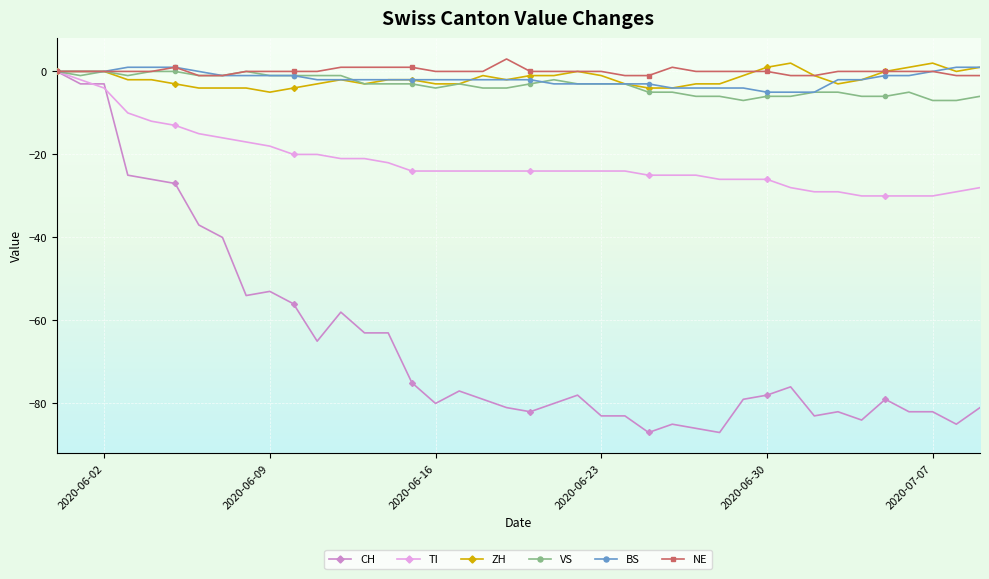

True or false: NE has more than 1 interior local peaks.

True